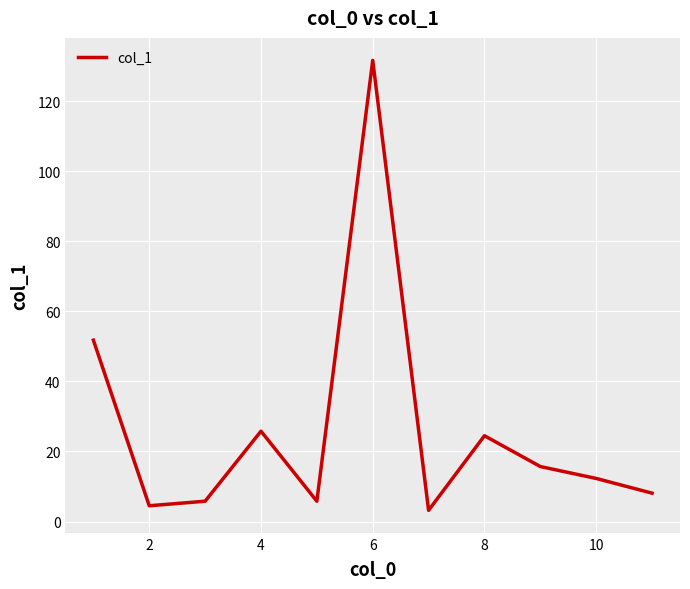

What is the difference between the maximum and second lowest values?

127.2